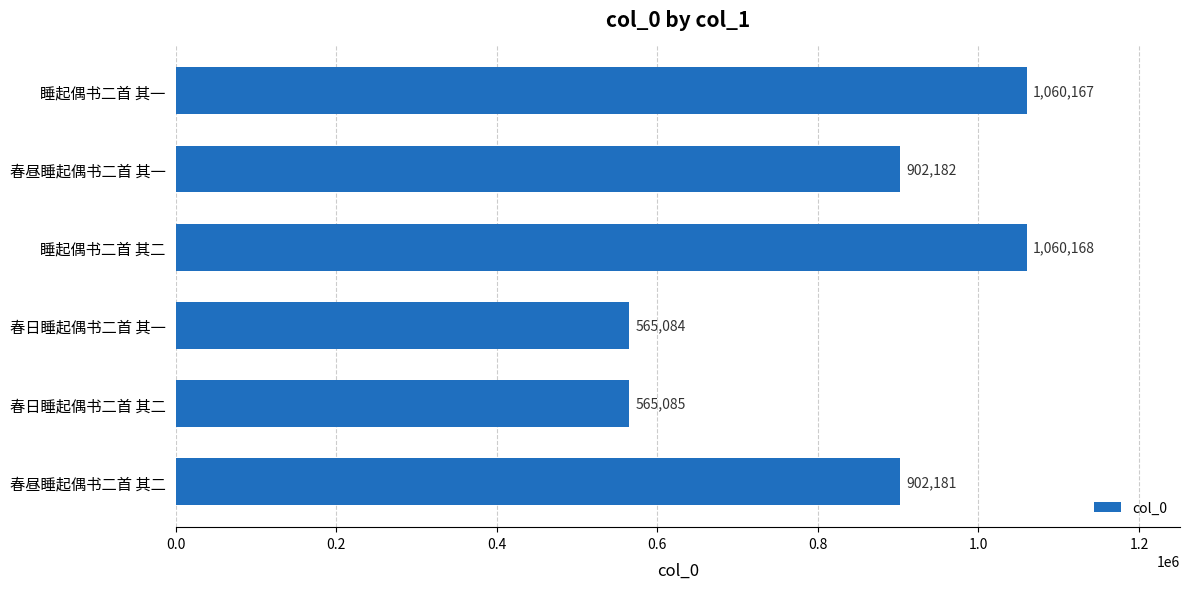

Reading bottom to top, extract all data points from this chart.

902181	565085	565084	1060168	902182	1060167